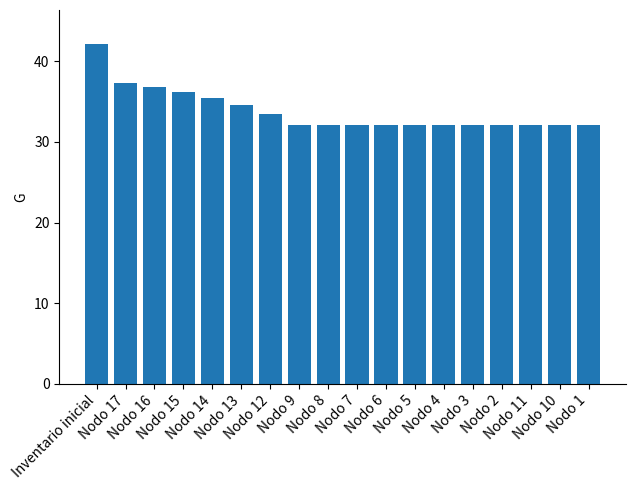

How many bars are there in total?

18